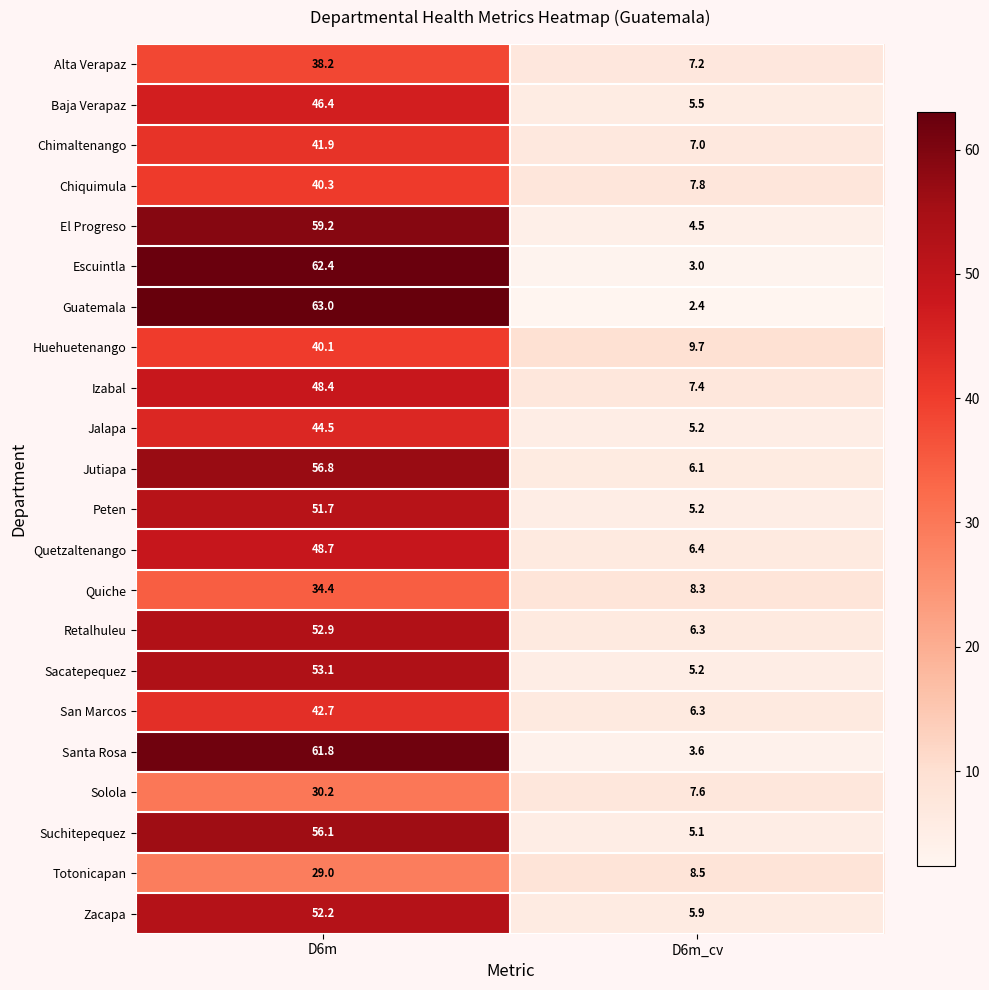

What is the difference between the Baja Verapaz values at D6m and D6m_cv?

40.9